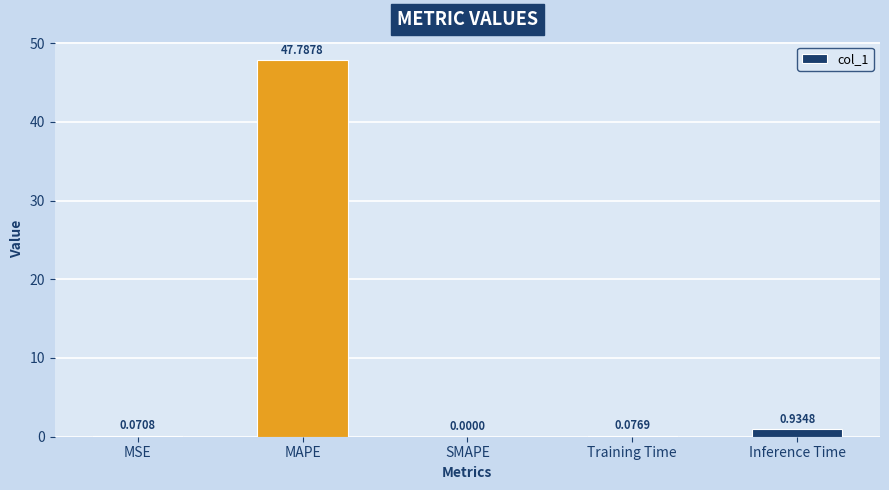

Which has a higher value, Inference Time or SMAPE?

Inference Time